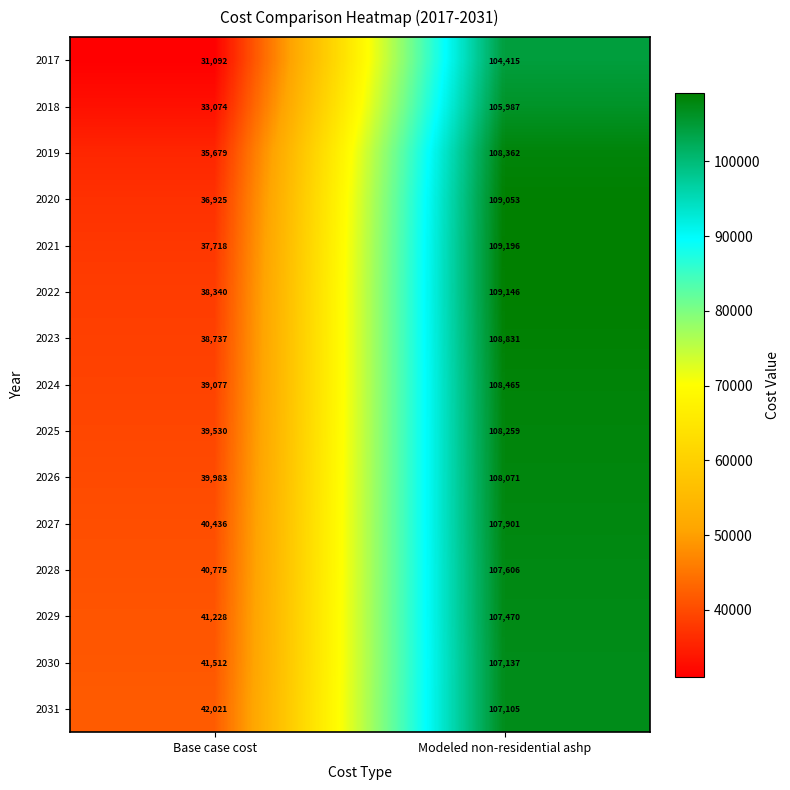

Between Base case cost and Modeled non-residential ashp, which series saw the biggest shift?

2017